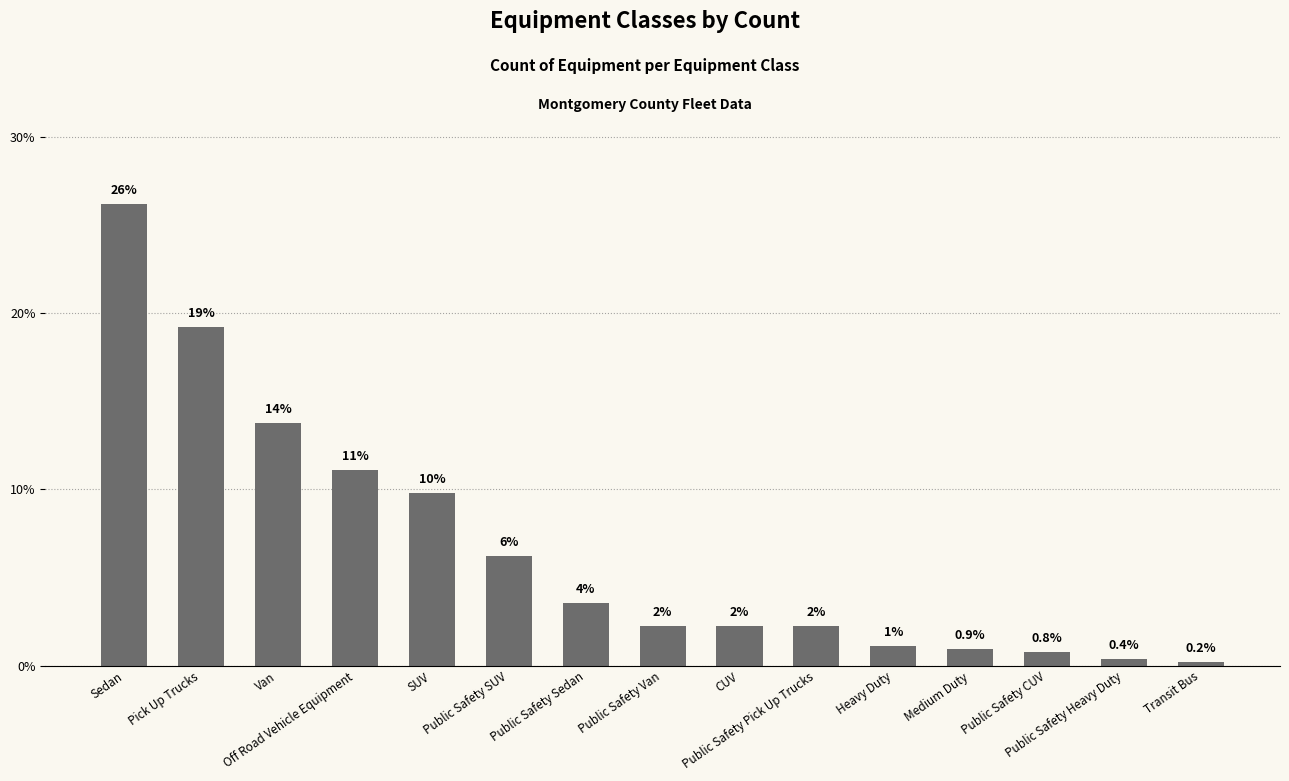

List the labels in order of value, smallest first.

Transit Bus, Public Safety Heavy Duty, Public Safety CUV, Medium Duty, Heavy Duty, Public Safety Van, CUV, Public Safety Pick Up Trucks, Public Safety Sedan, Public Safety SUV, SUV, Off Road Vehicle Equipment, Van, Pick Up Trucks, Sedan